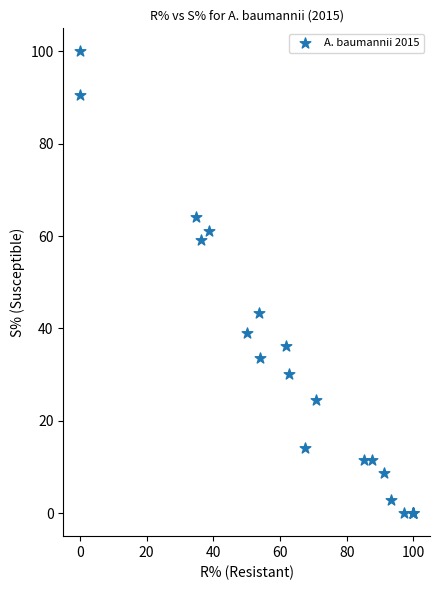

What Y value in the scatter plot is closest to 50?

43.4